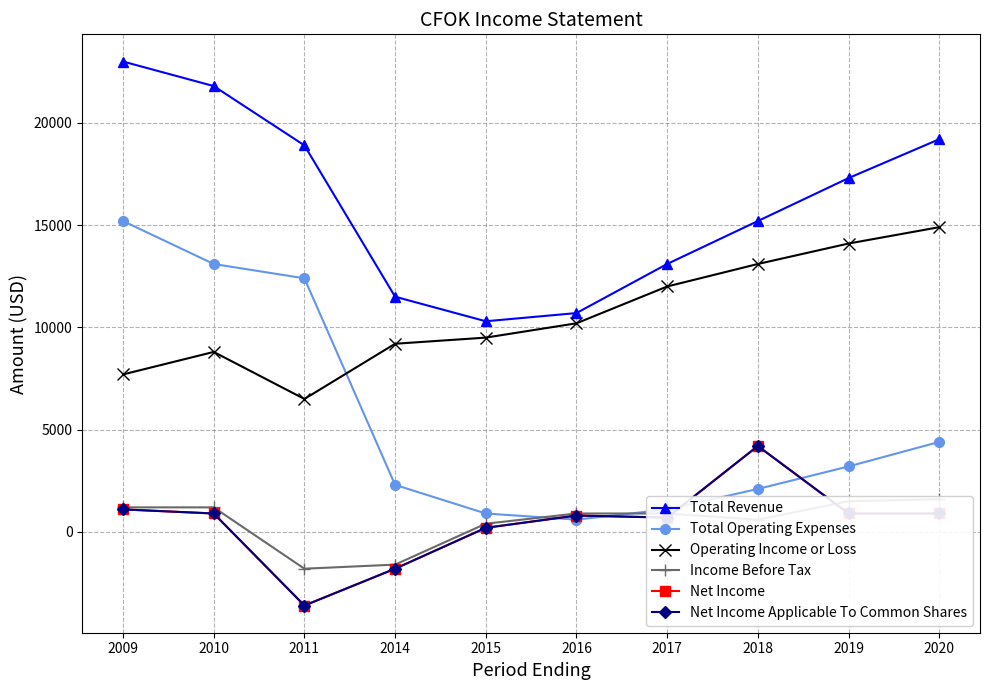

How many values in the Net Income Applicable To Common Shares series are below 900?

5